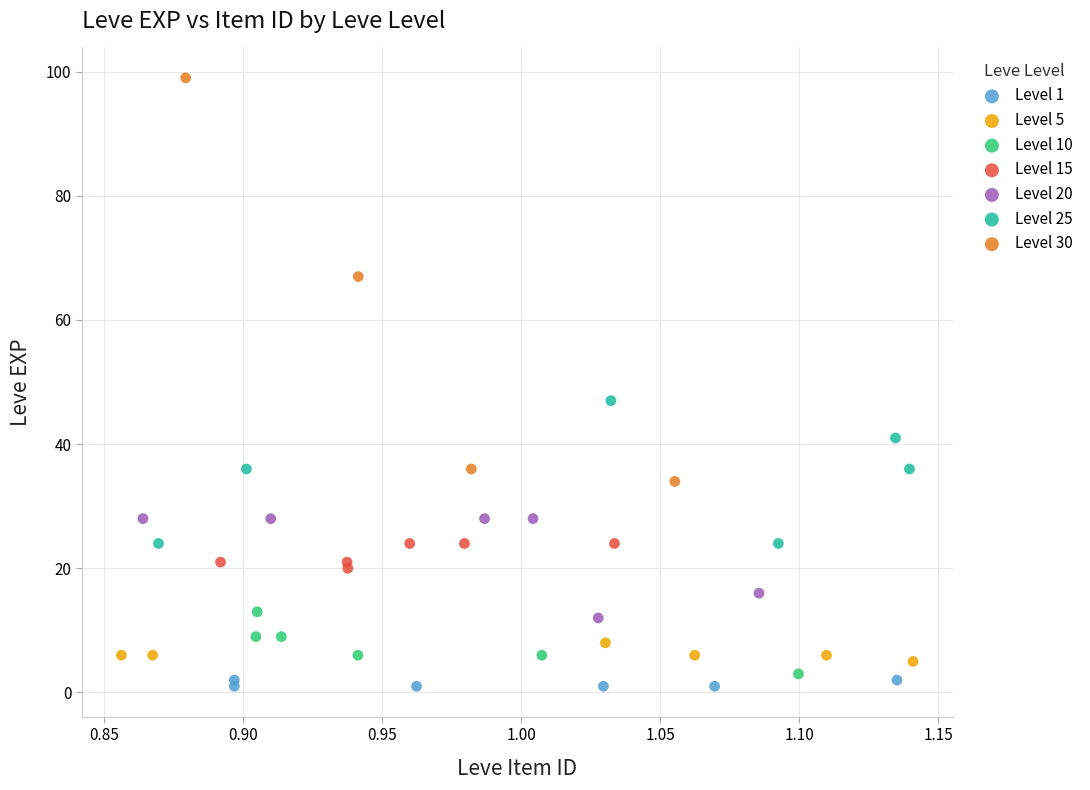

Which series reaches the maximum Y coordinate?

Level 30